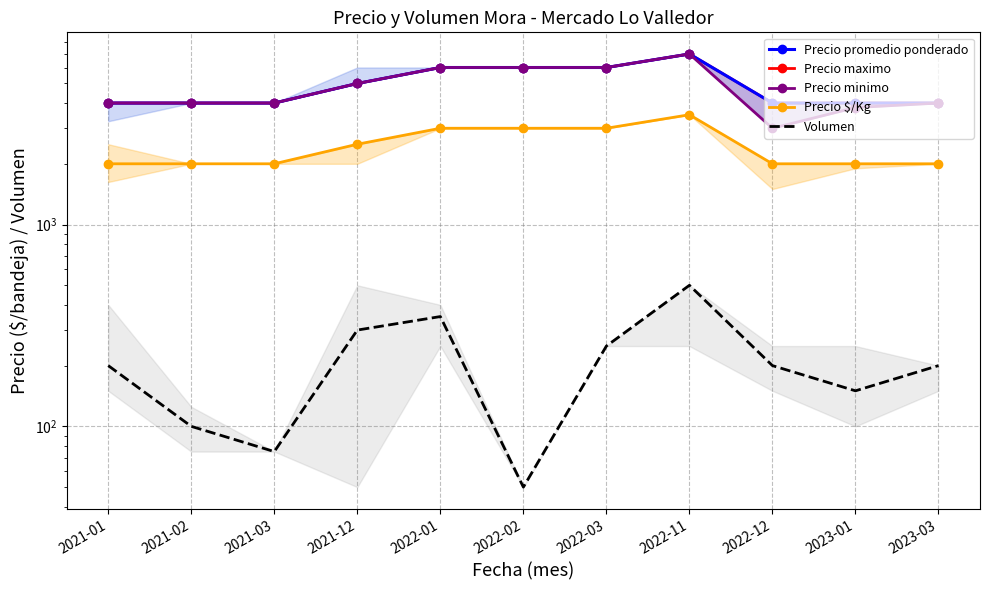

What position from the right is 2021-12?

8